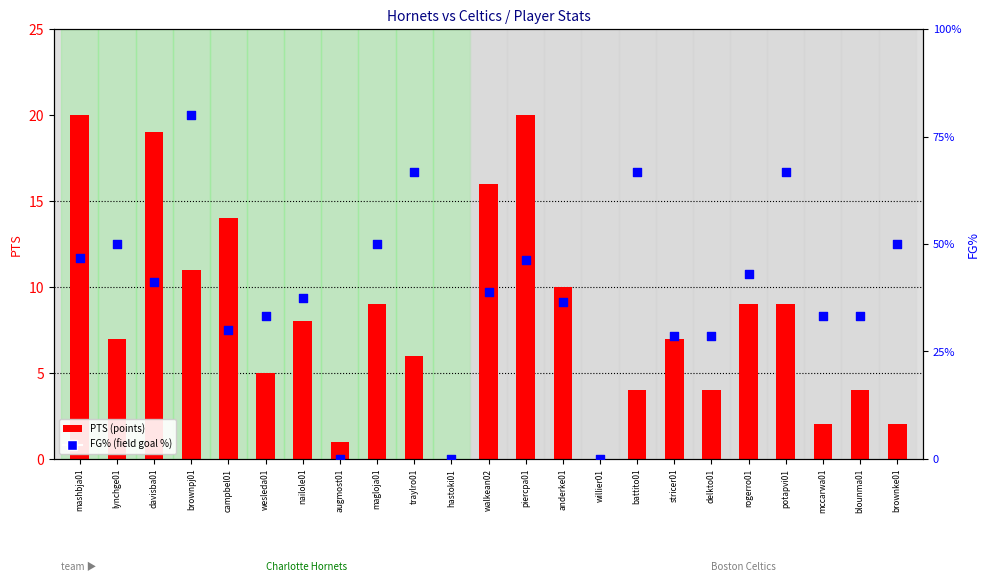

Which series has the widest spread of Y values?

PTS (points)